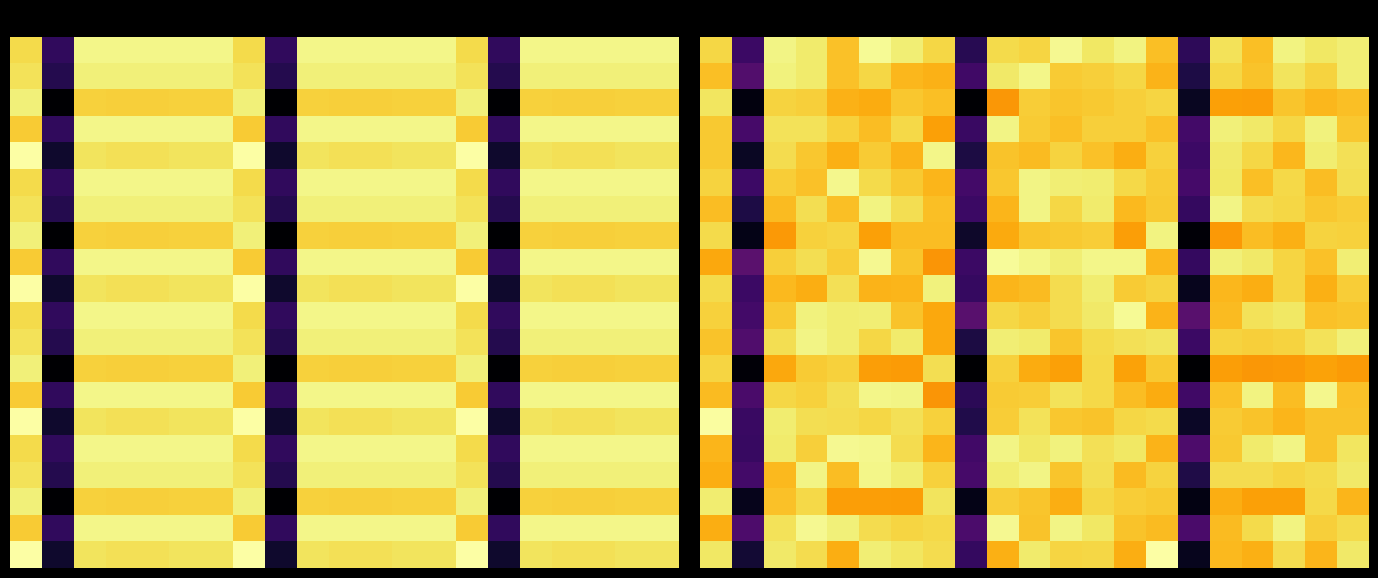

What is the smallest value displayed?

-0.1